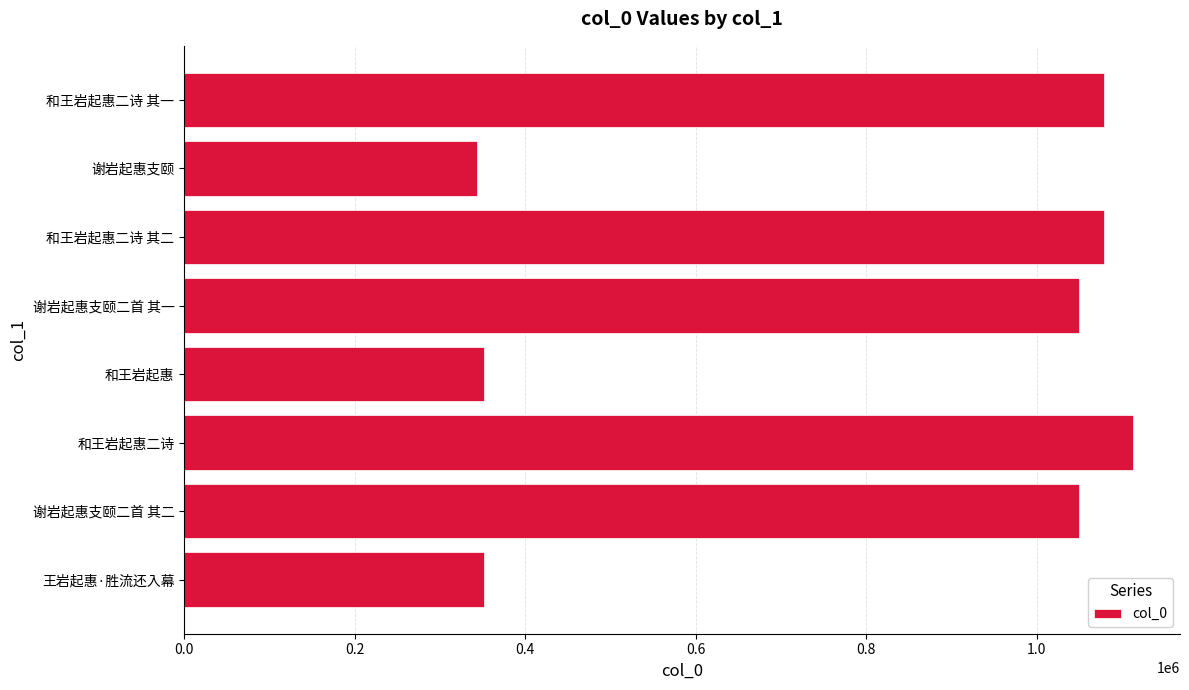

What is the sum of all values?

6415281